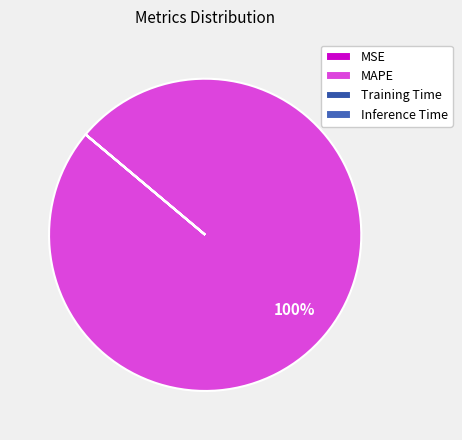

Does MAPE represent more than half of the total?

Yes